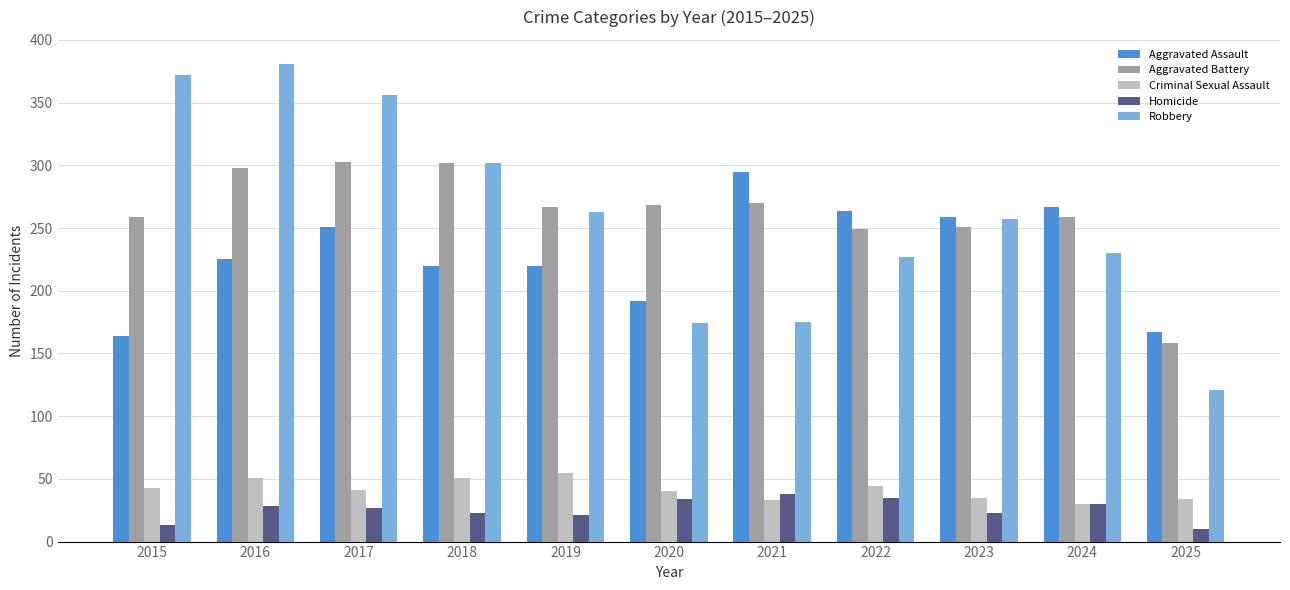

What is the greatest value displayed?

381